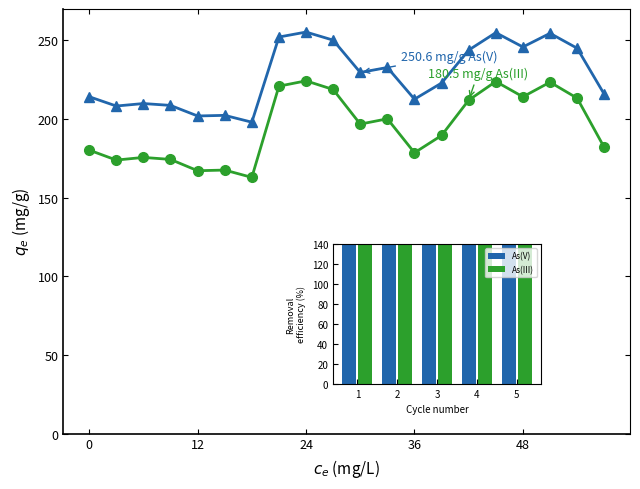

Reading right to left, what are all the values shown in this chart?

Adj Close: 182.0	213.3	223.5	214.2	223.9	212.0	189.6	178.6	200.2	196.8	218.8	224.3	220.9	162.9	167.6	167.2	174.4	175.6	173.9	180.3
Close: 215.8	245.1	254.5	245.8	254.9	243.9	222.9	212.6	232.8	229.6	250.2	255.3	252.2	198.0	202.4	202.0	208.7	209.9	208.3	214.2